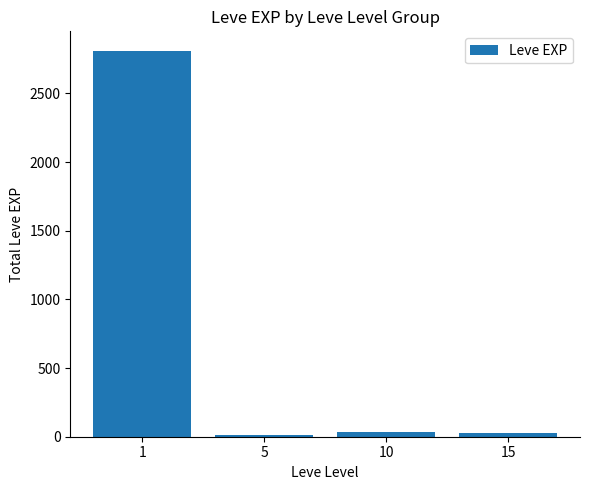

What is the difference between the second highest and minimum values?

18